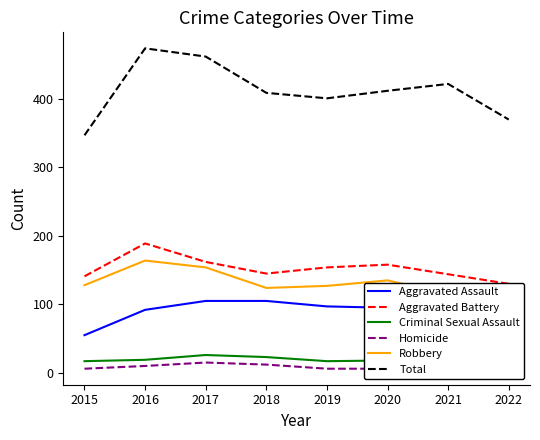

What is the highest value of the Homicide series?

15